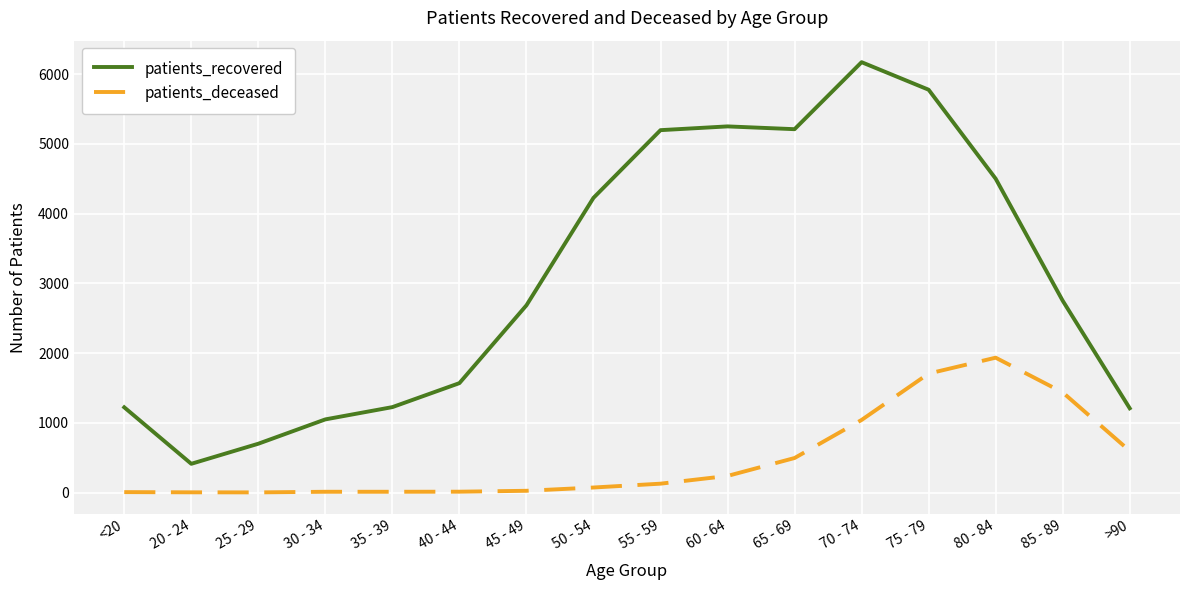

Which series has the largest range (max minus min)?

patients_recovered